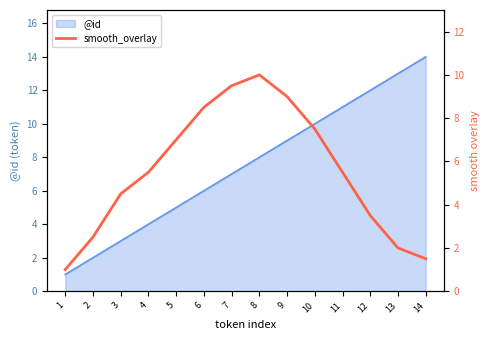

List the labels in order of @id value, smallest first.

1, 2, 3, 4, 5, 6, 7, 8, 9, 10, 11, 12, 13, 14